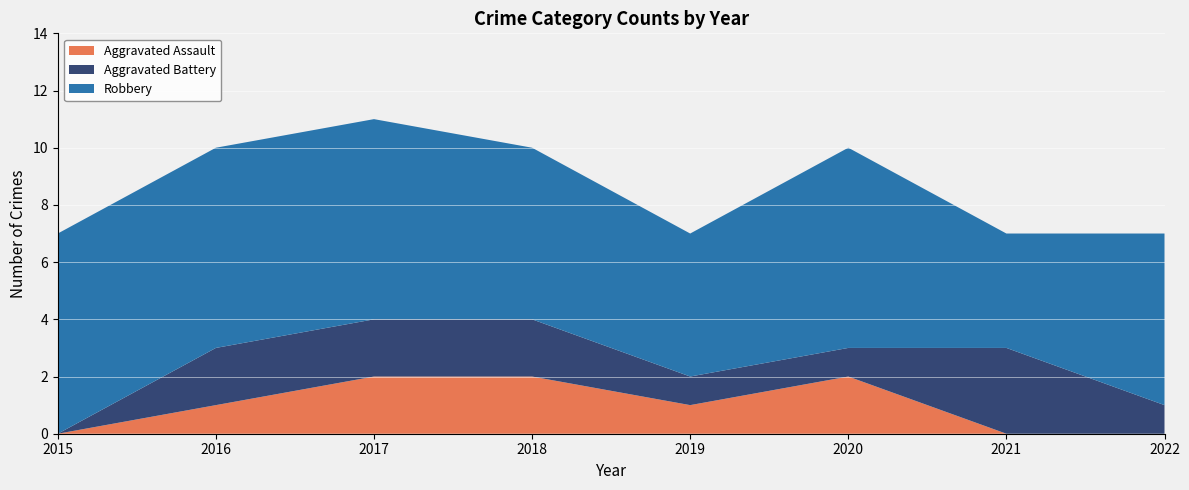

Reading left to right, extract all data points from this chart.

Aggravated Assault: 0	1	2	2	1	2	0	0
Aggravated Battery: 0	2	2	2	1	1	3	1
Robbery: 7	7	7	6	5	7	4	6